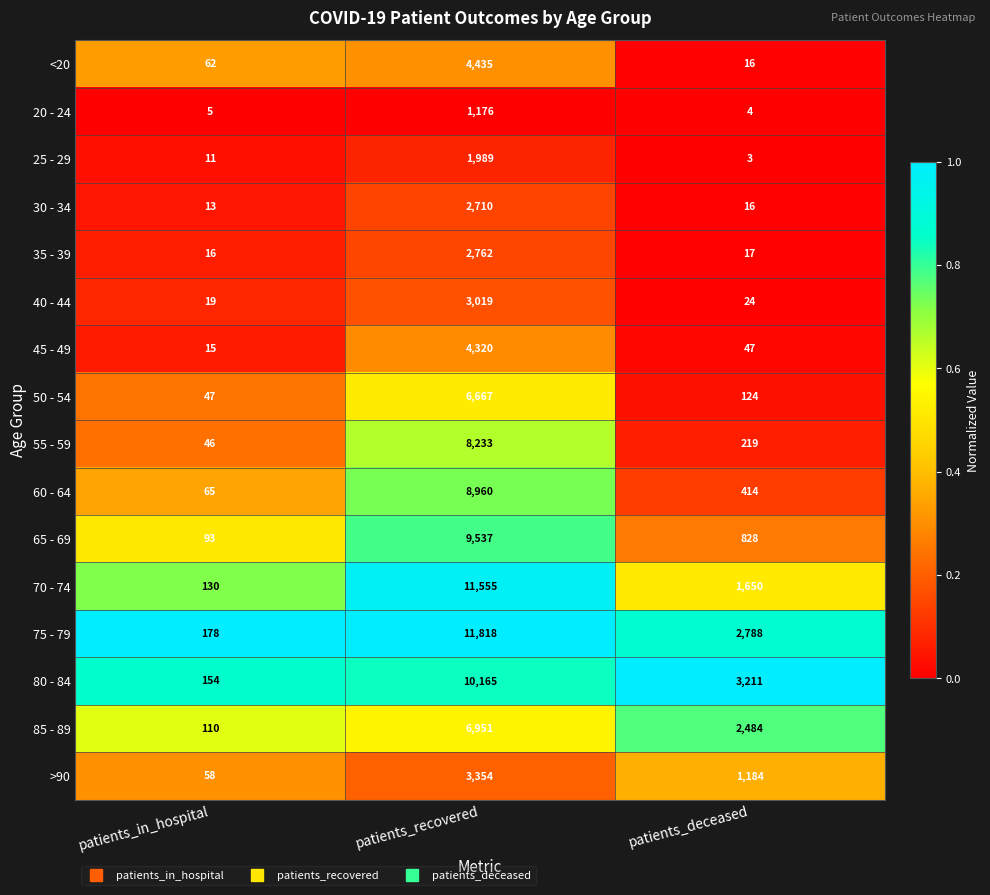

Which category has the highest value across all series?

patients_recovered